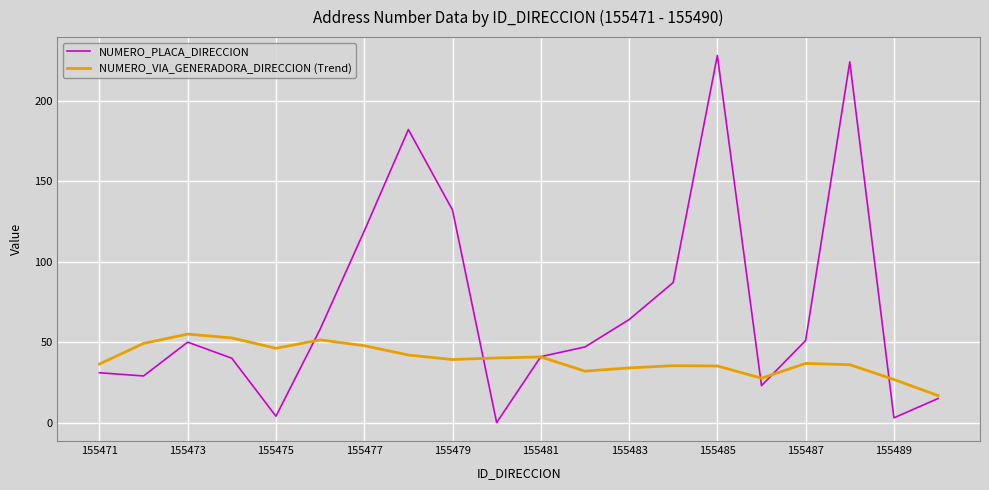

What is the difference between the second highest and second lowest values in the NUMERO_PLACA_DIRECCION series?

221.0